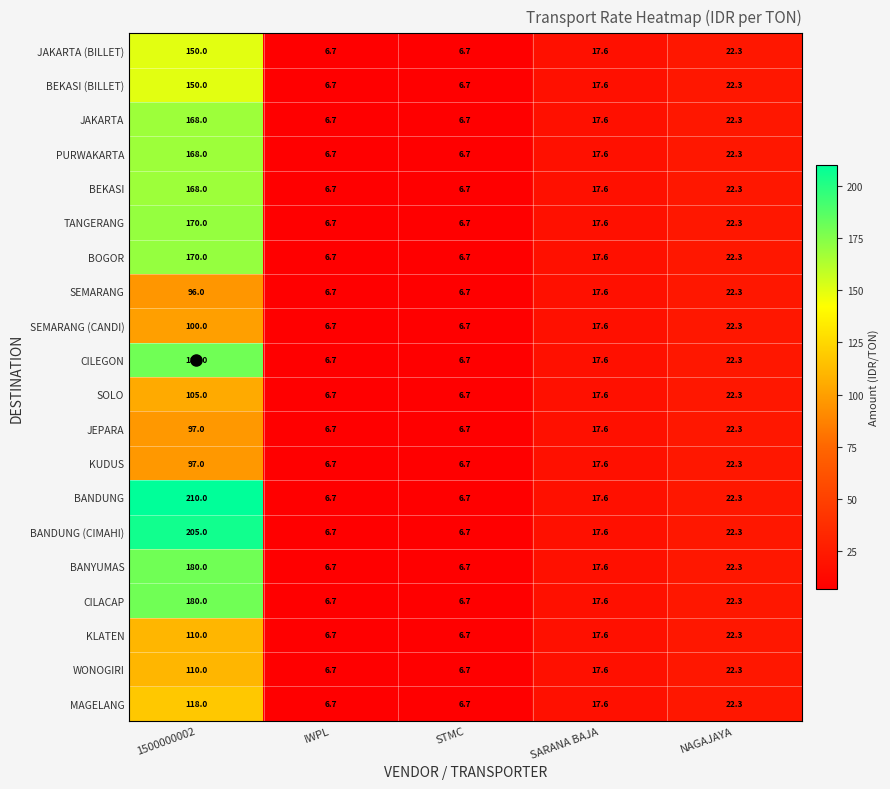

True or false: KLATEN has a value of 50.0 at 1500000002.

False